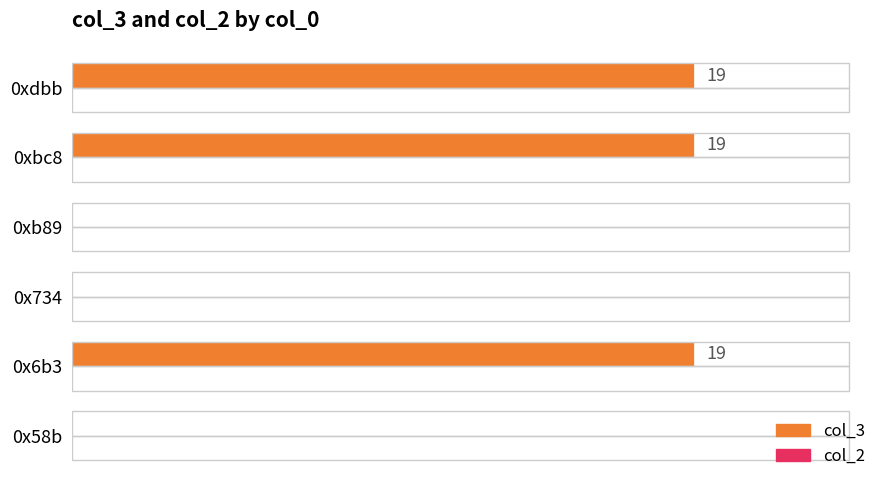

Which has a higher value, 0xb89 or 0xdbb?

0xdbb